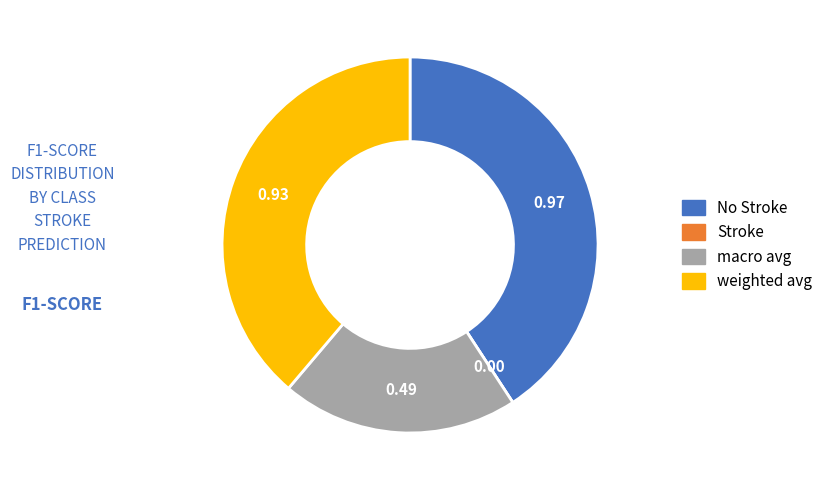

Is there a majority slice in this chart?

No